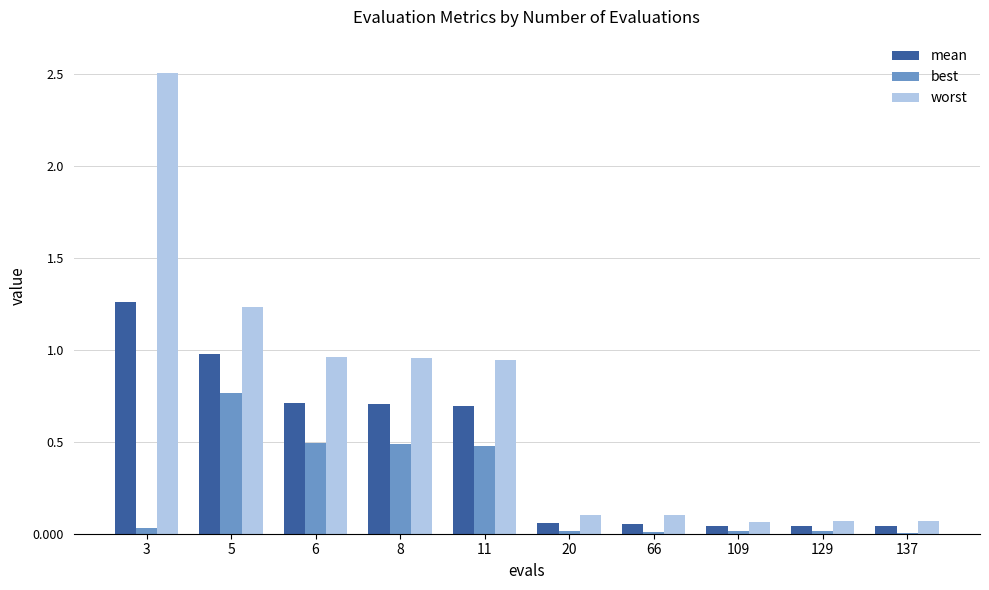

Is the value of best at 3 greater than the value of mean at 5?

No